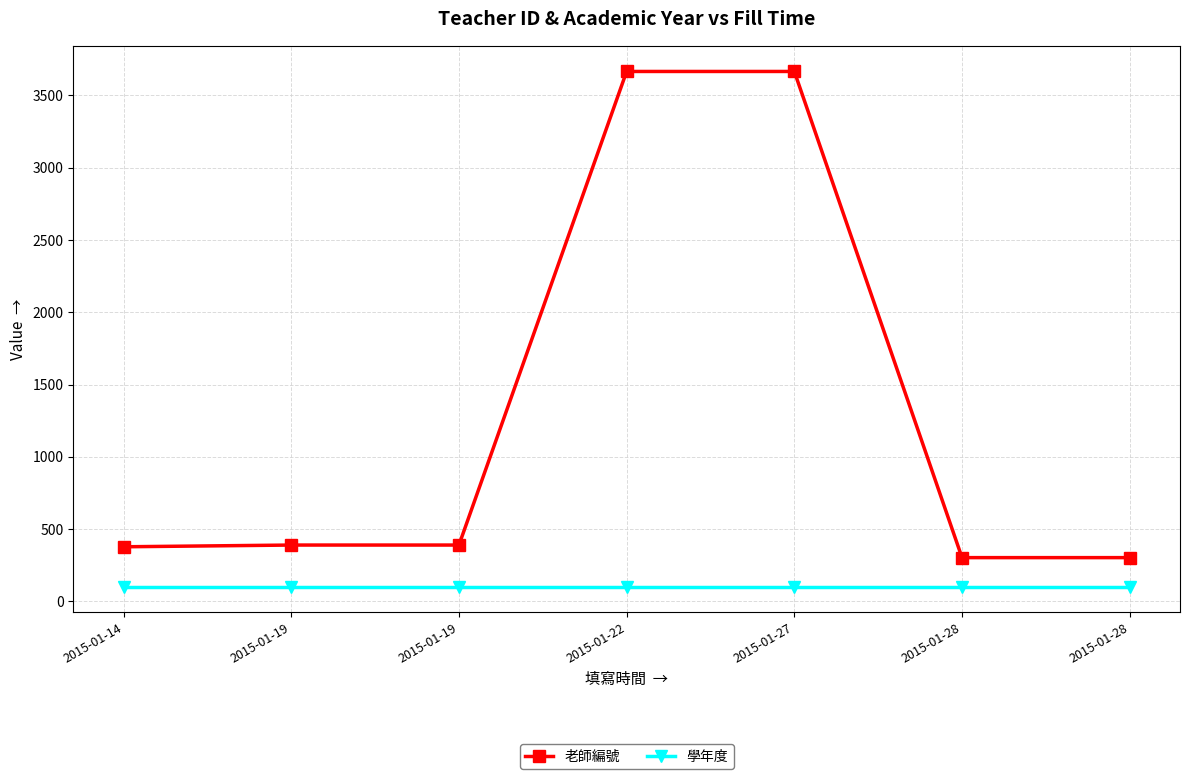

Is this an area chart (filled region under the line)?

No